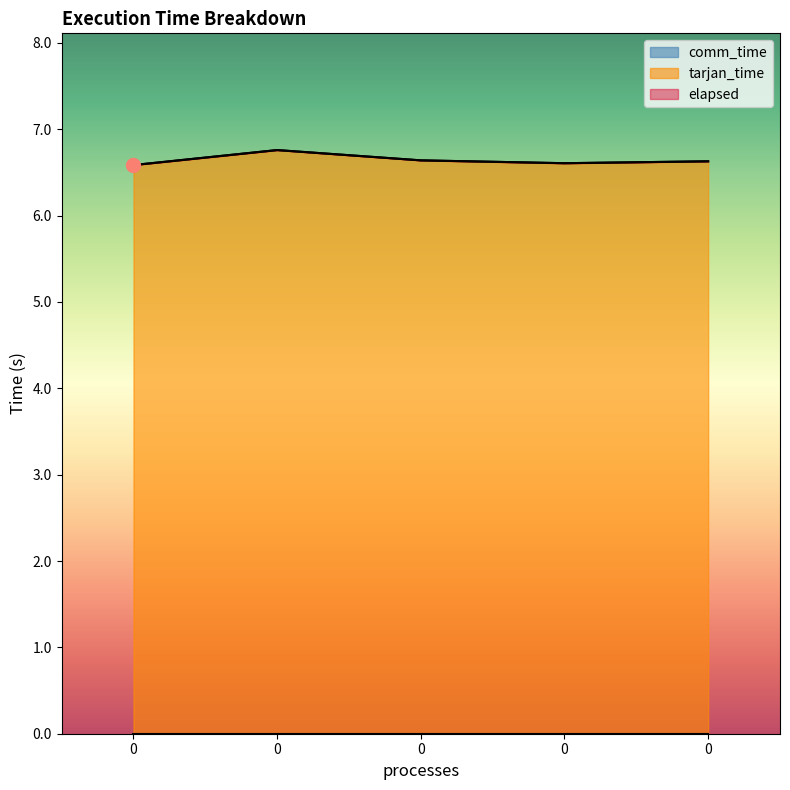

Reading left to right, transcribe all the data shown in this chart.

tarjan_time: 6.6	6.8	6.6	6.6	6.6
elapsed: 6.6	6.8	6.6	6.6	6.6